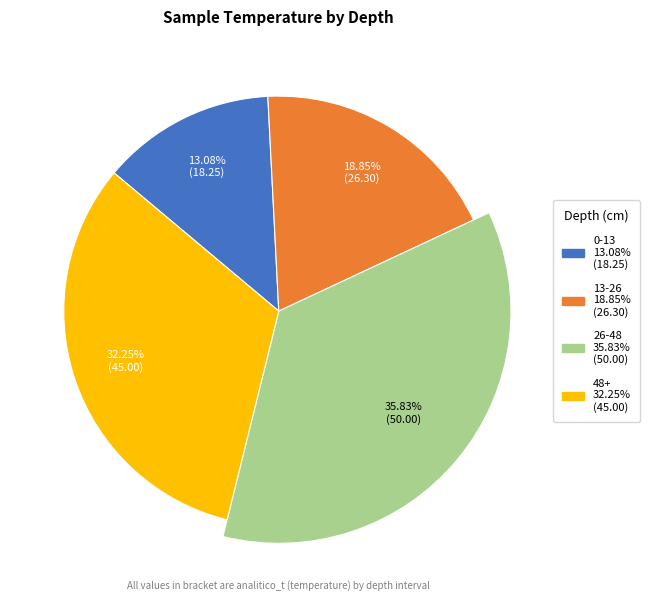

How much of the chart is everything except 26-48?

64.2%